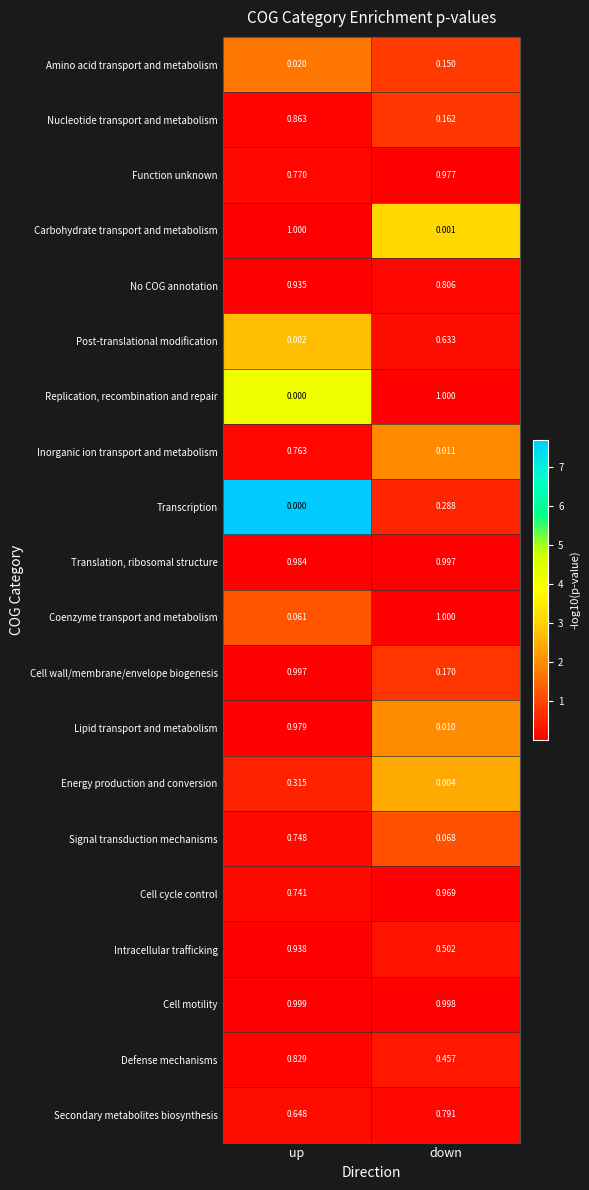

At which category is the sum across all series the highest?

up